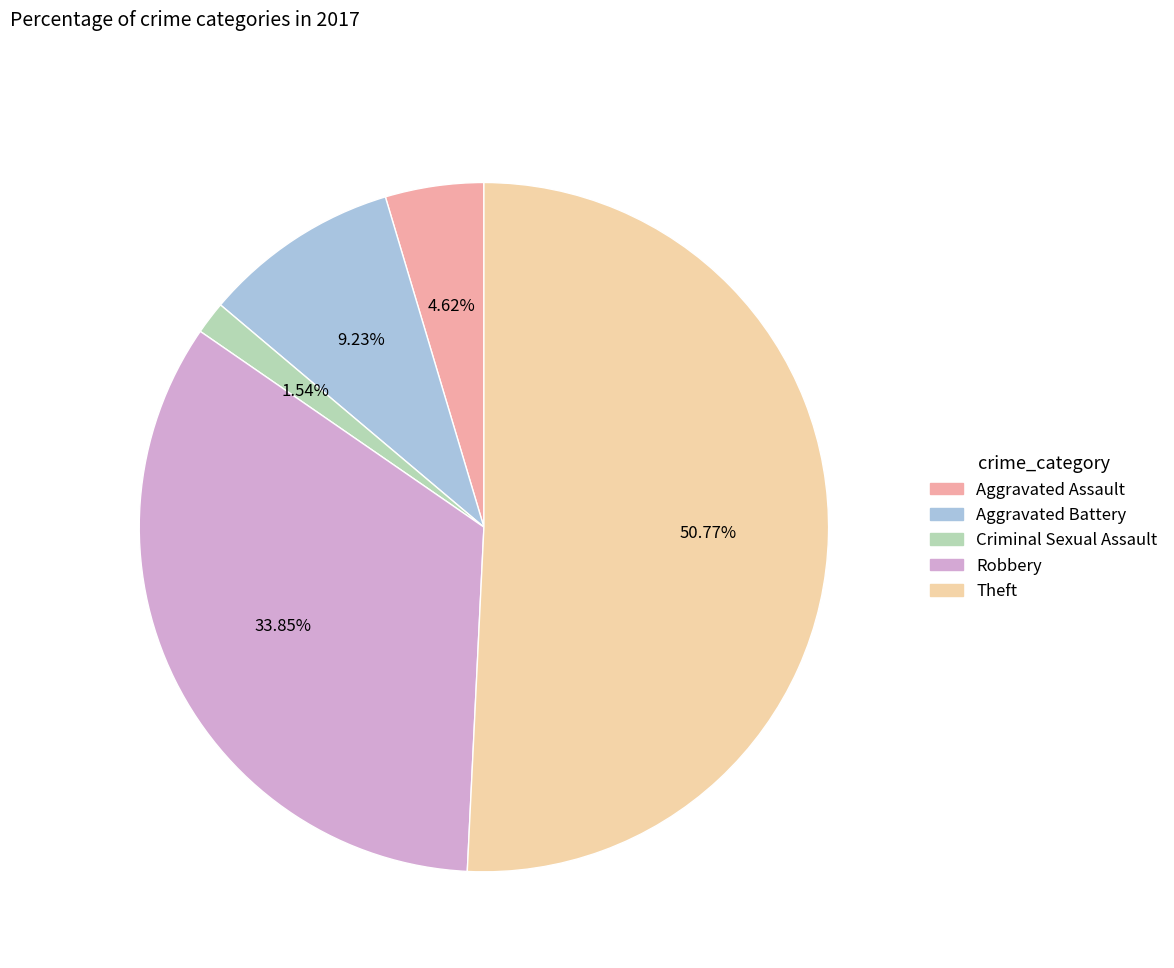

To the nearest percent, what portion does Robbery represent?

34%